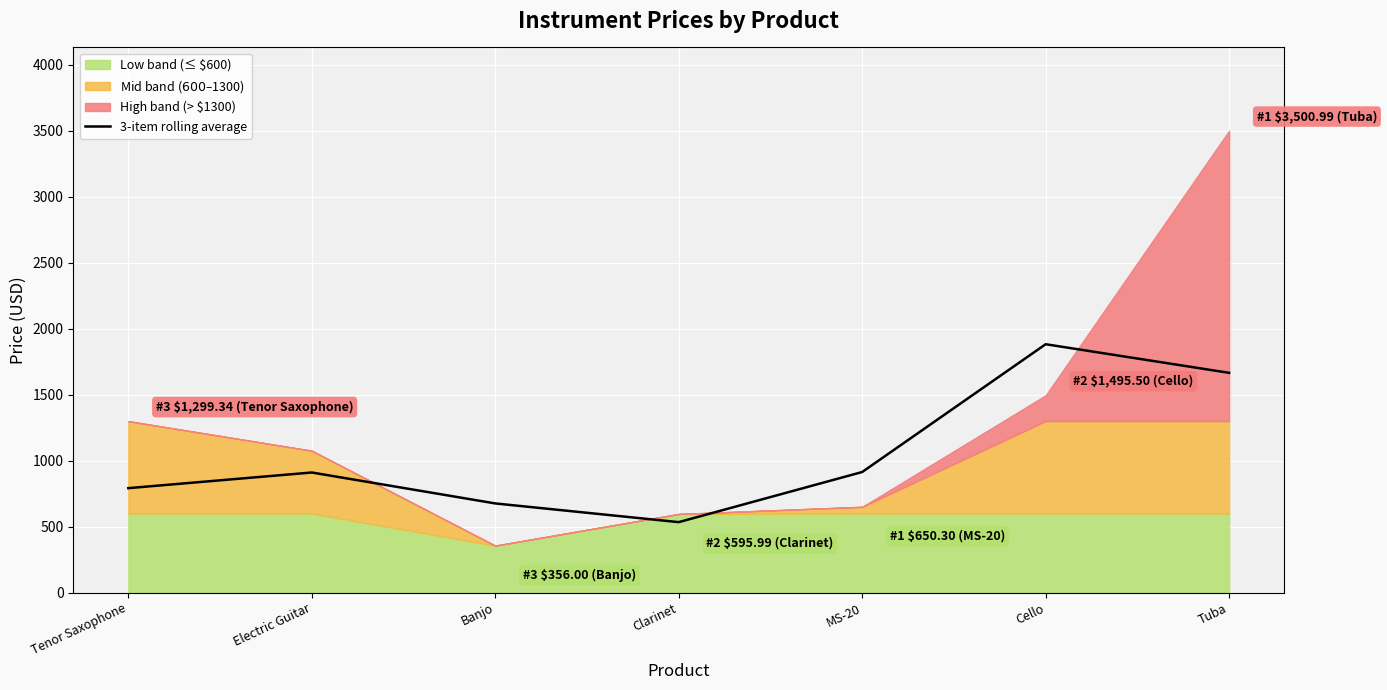

How many points are higher than both their immediate neighbors (excluding endpoints)?

2